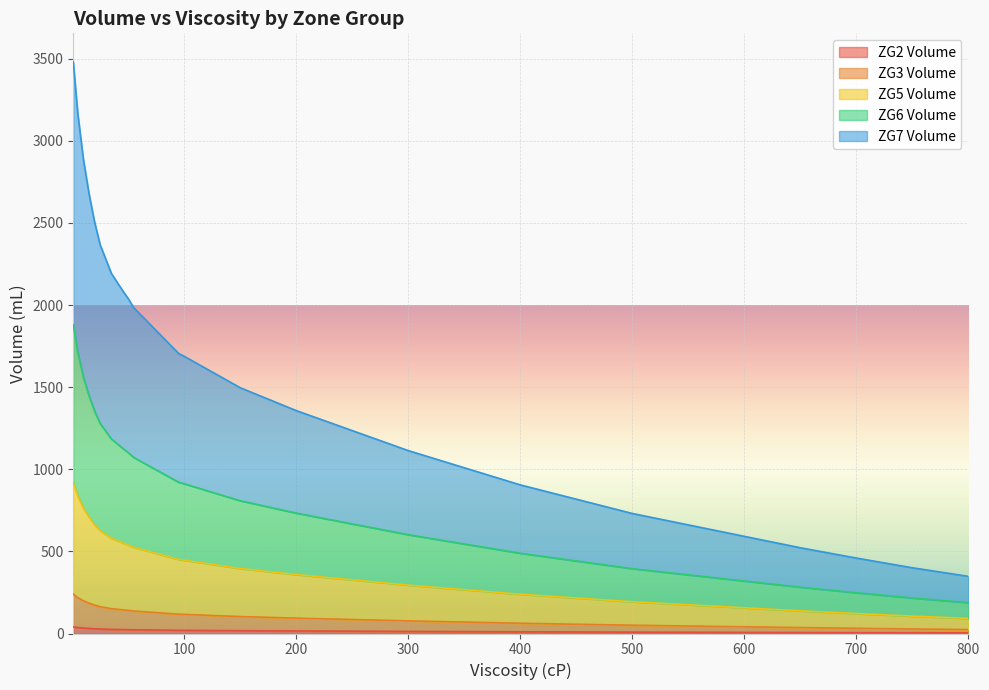

How many lines are shown in the chart?

5